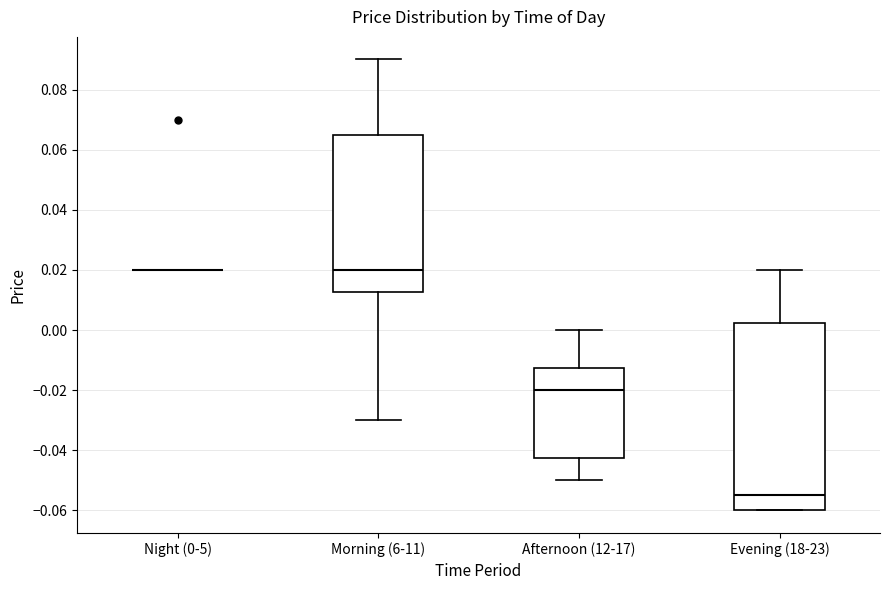

Reading left to right, read every box against the y-axis: the position of its median line, the range the box covers, and the ends of its whiskers. The values are not printed on the chart, so give them approximately, as read against the axis.

Night (0-5): box collapsed to a line at 0.020, whiskers 0.020 to 0.020
Morning (6-11): median 0.020, box 0.012 to 0.066, whiskers -0.030 to 0.090
Afternoon (12-17): median -0.020, box -0.042 to -0.012, whiskers -0.050 to 0.000
Evening (18-23): median -0.054, box -0.060 to 0.002, whiskers -0.060 to 0.020